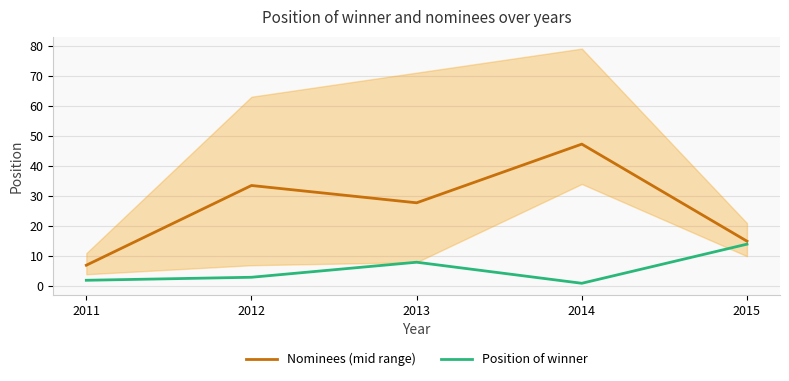

Reading left to right, what are all the values shown in this chart?

Nominees (mid range): 7.0	33.5	27.8	47.2	15.0
Position of winner: 2.0	3.0	8.0	1.0	14.0